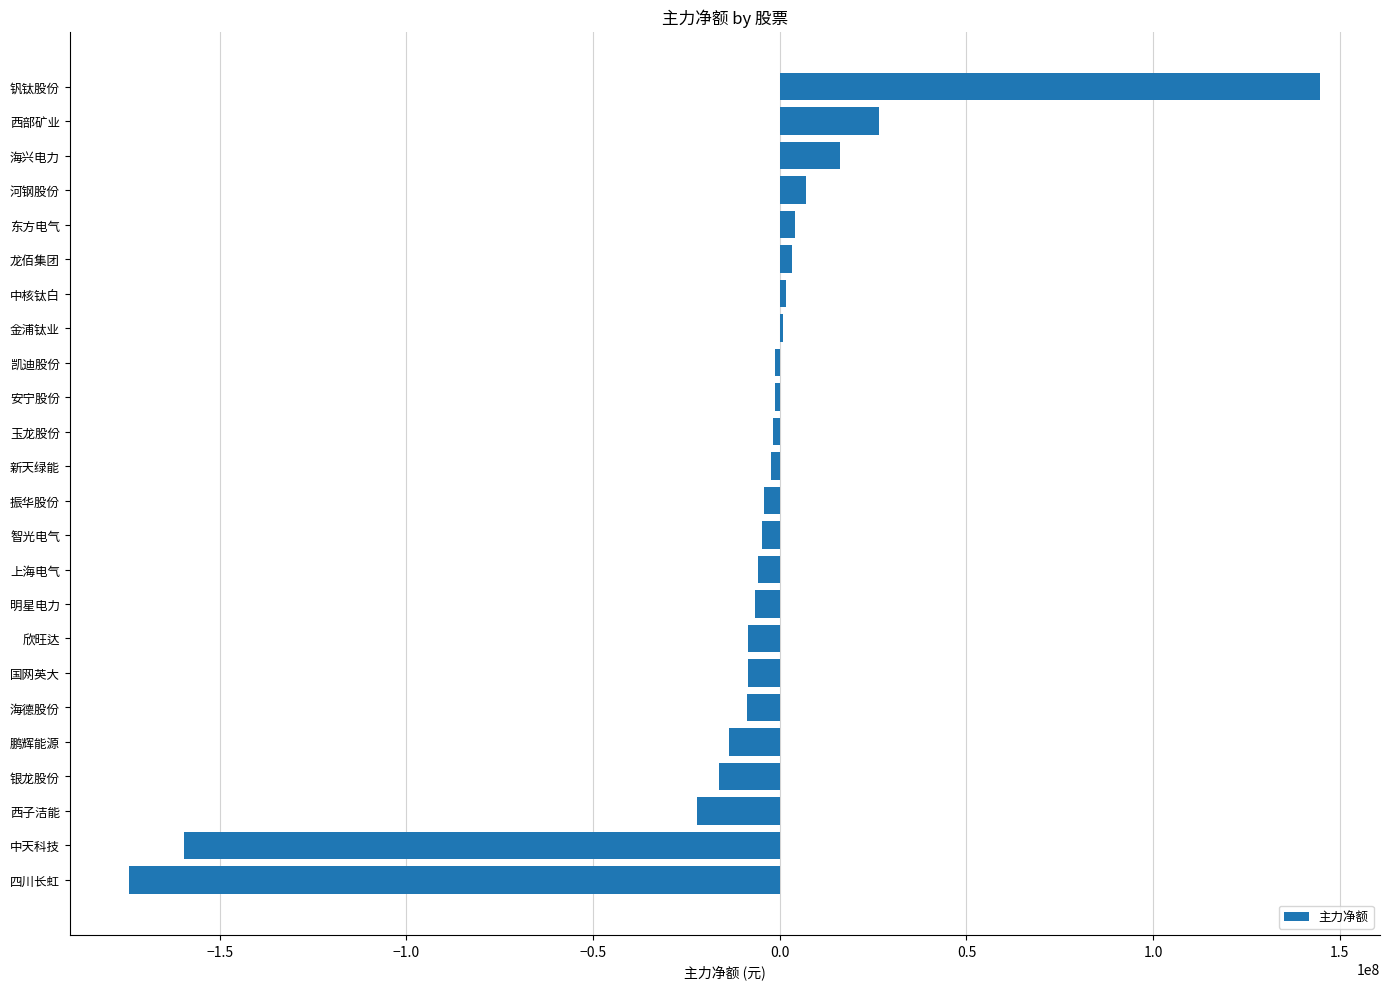

What is the sum of the values at 西部矿业 and 银龙股份?

10278475